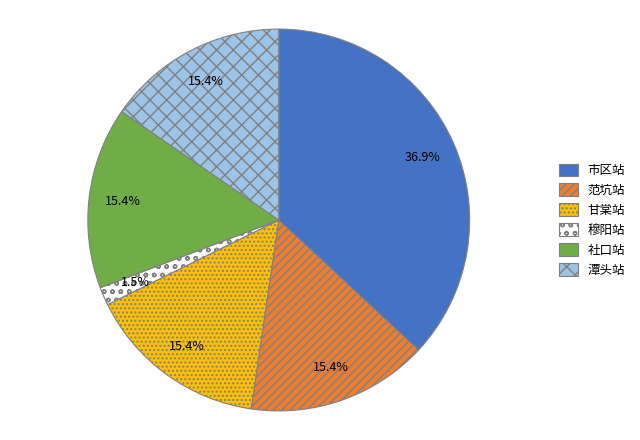

Is it true that 市区站 is 28% of the pie?

False